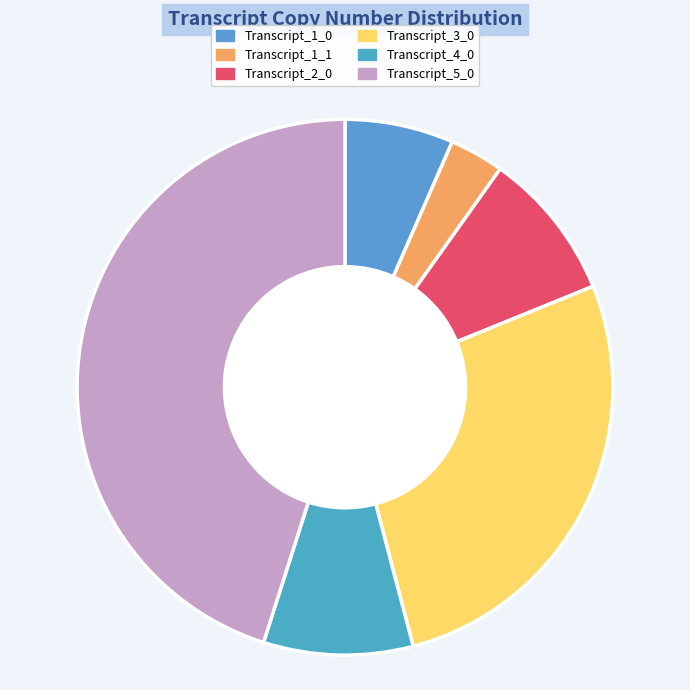

The Transcript_2_0 slice represents 15% of the pie. True or false?

False